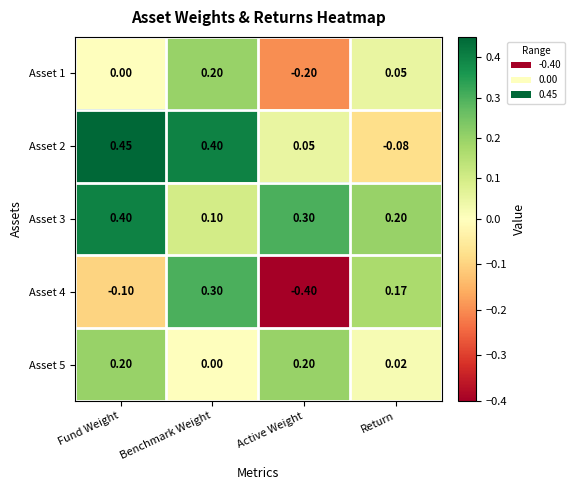

At which category is the sum across all series the highest?

Benchmark Weight